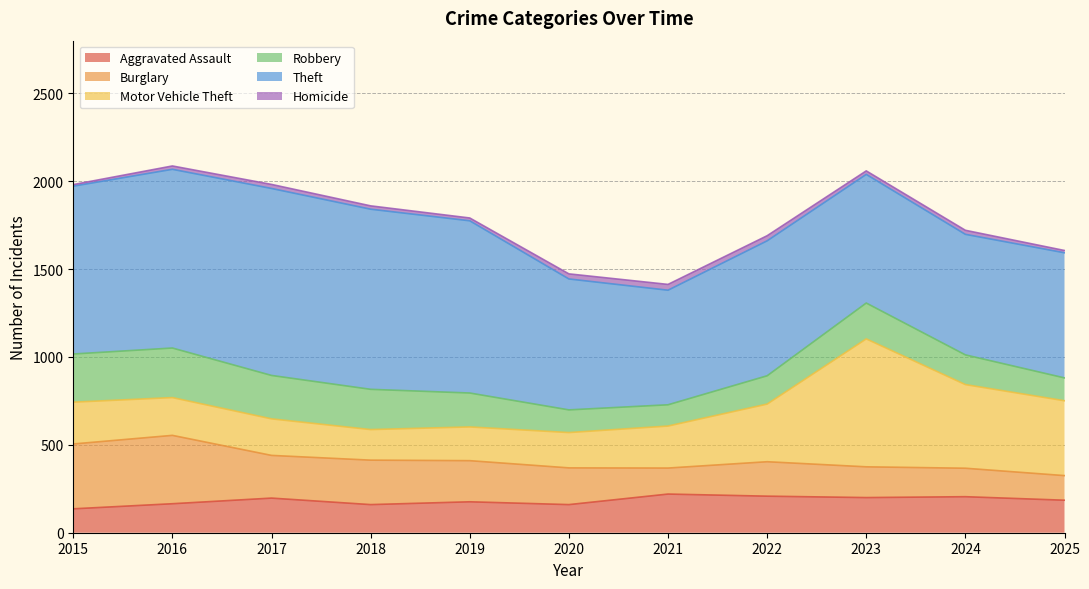

Which series changed the most between 2015 and 2019?

Burglary